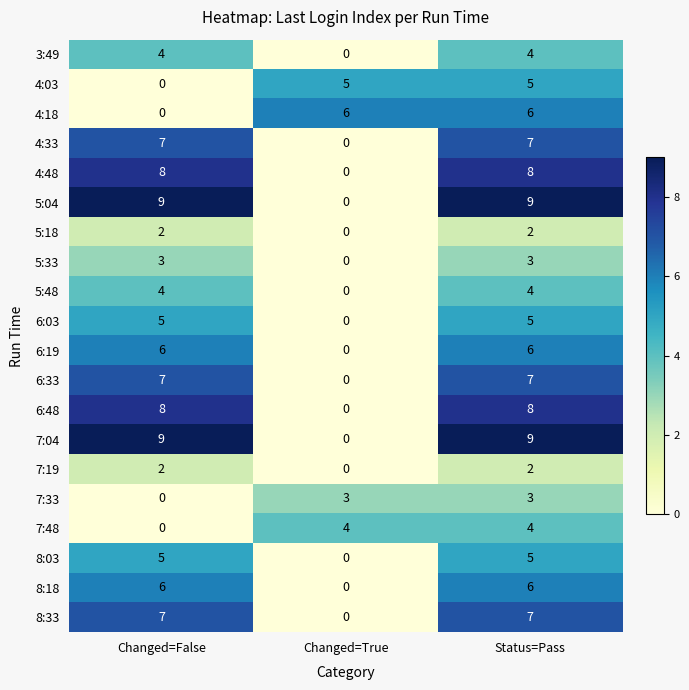

Is it true that 8:18 equals 9 at Status=Pass?

False